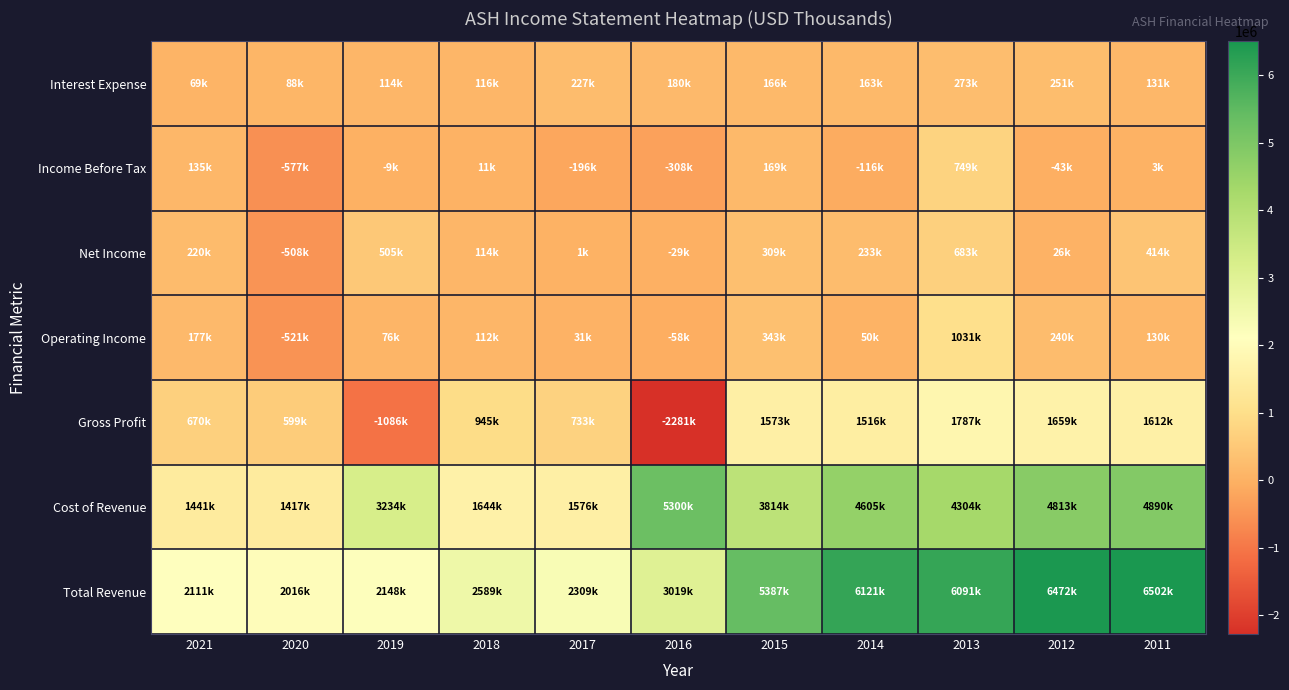

Which category has the lowest value across all series?

2016